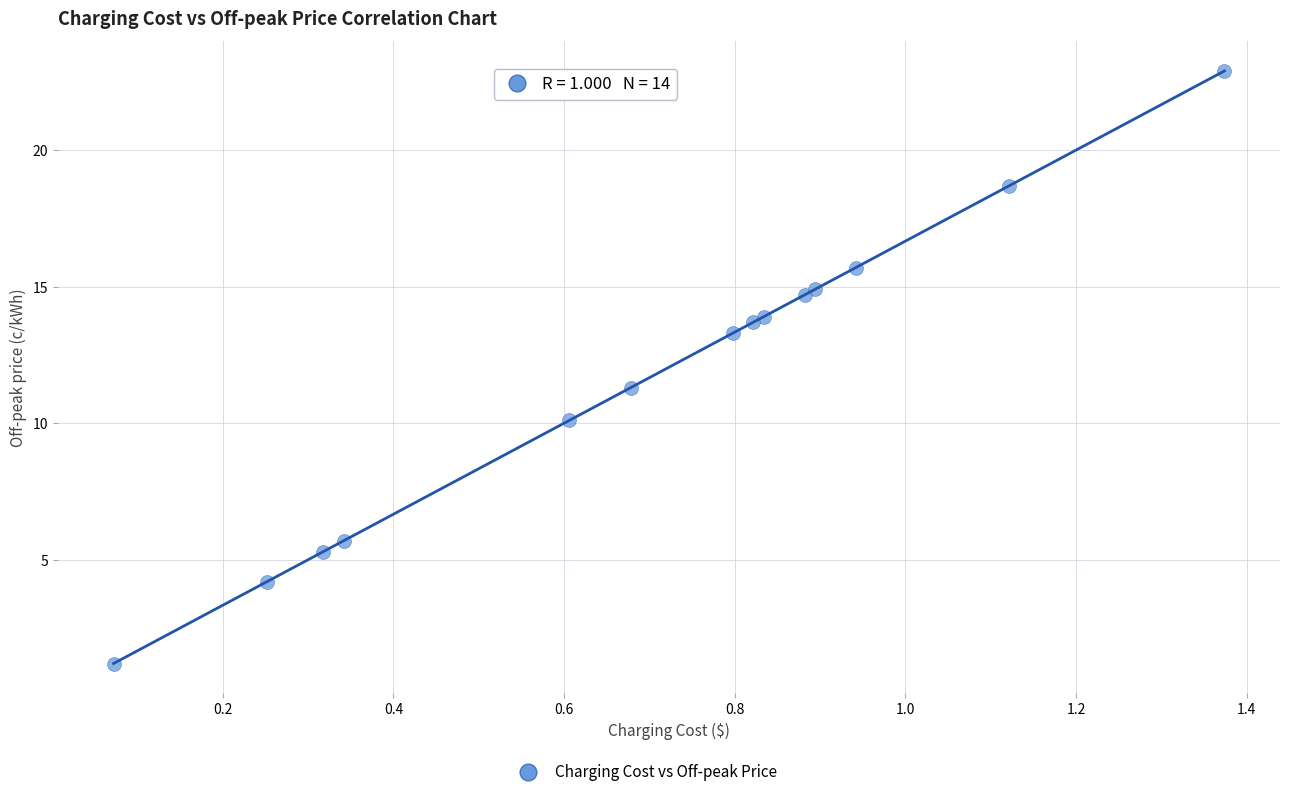

What Y value in the scatter plot is closest to 12?

11.3